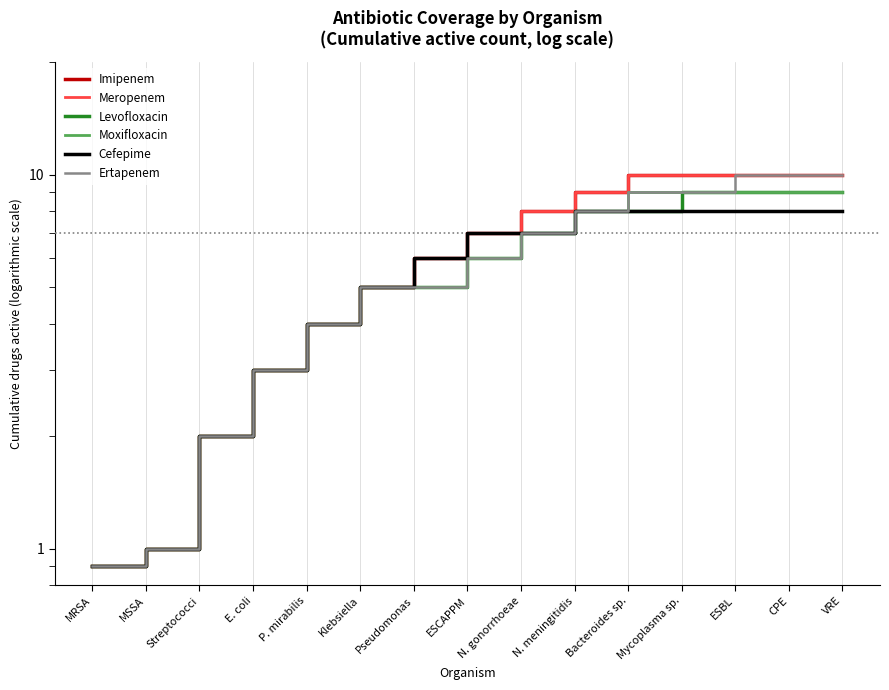

What is the sum of the Ertapenem values at P. mirabilis and ESCAPPM?

10.0